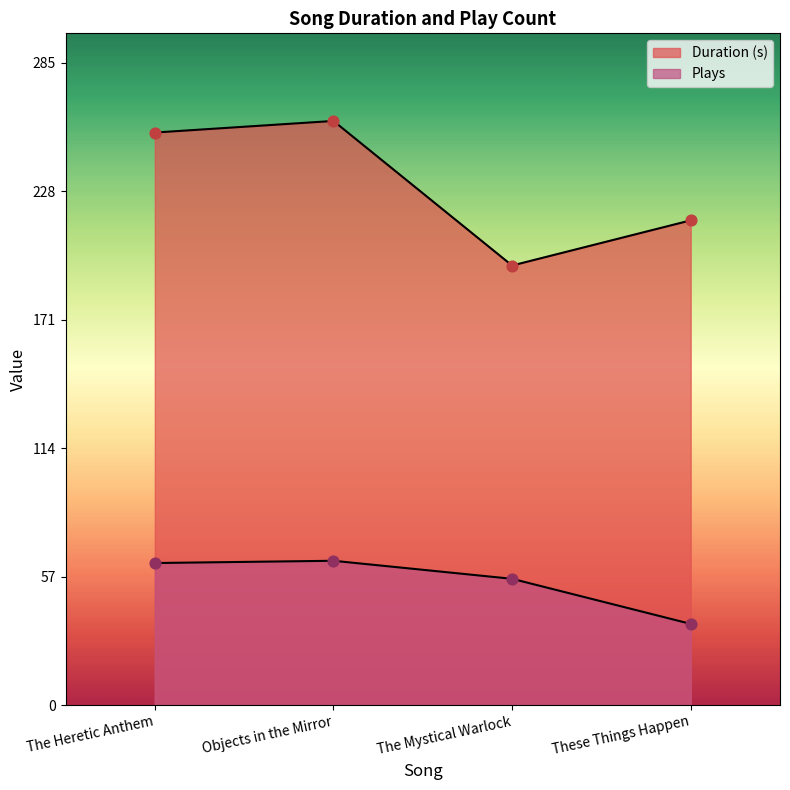

What are all the series names shown in the legend?

Duration (s), Plays